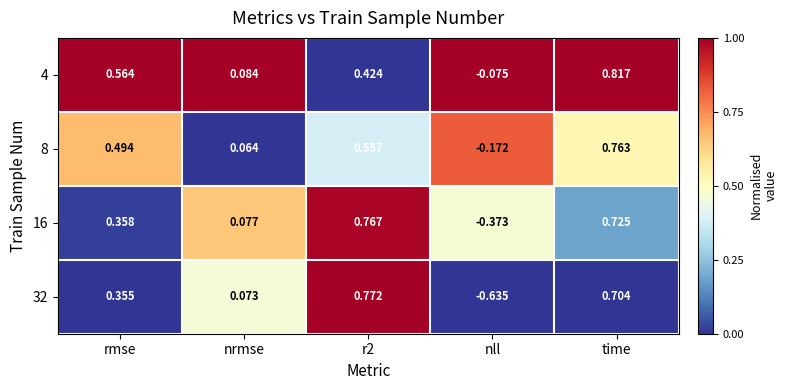

Count the number of data series in this chart.

4